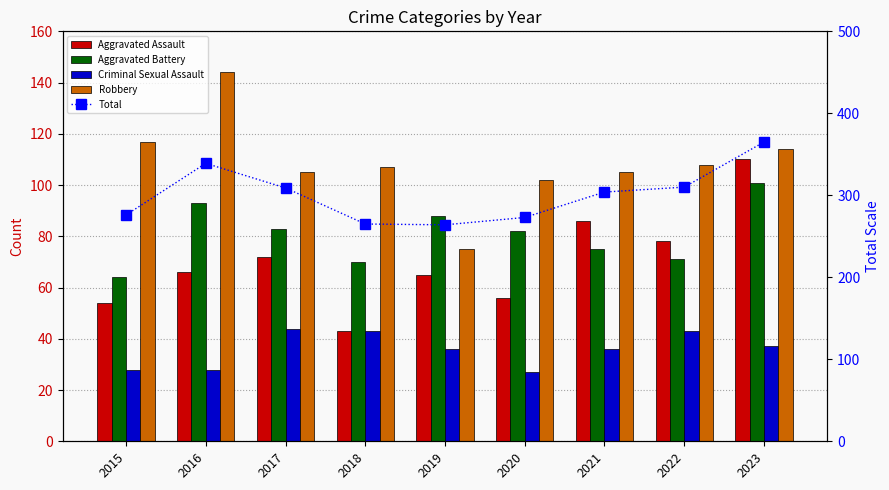

Reading left to right, list all the values displayed in this chart.

Aggravated Assault: 54	66	72	43	65	56	86	78	110
Aggravated Battery: 64	93	83	70	88	82	75	71	101
Criminal Sexual Assault: 28	28	44	43	36	27	36	43	37
Robbery: 117	144	105	107	75	102	105	108	114
Total: 276	339	309	265	264	273	304	310	365